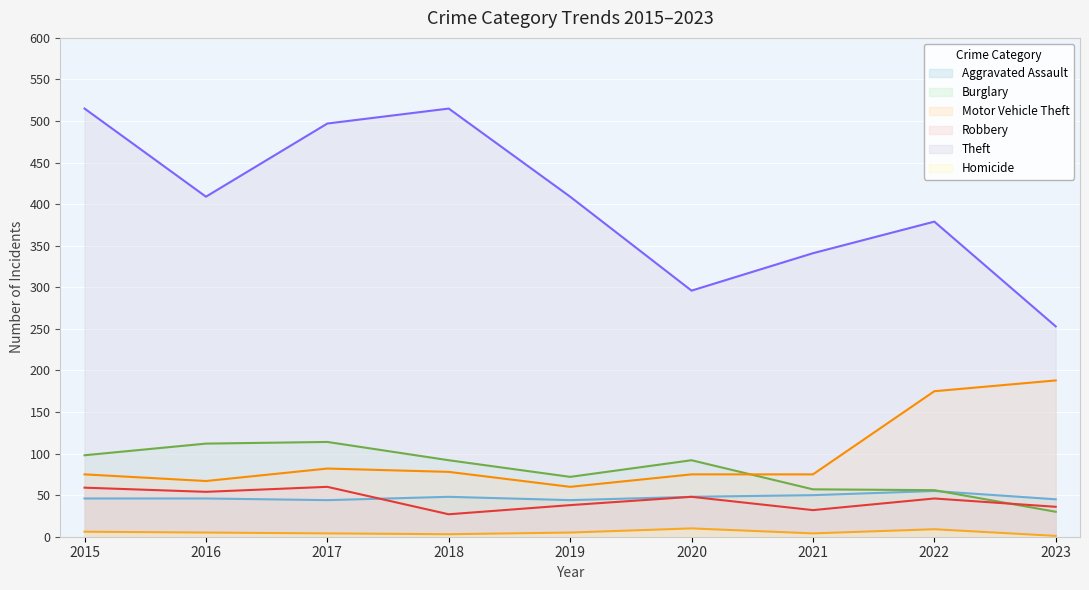

Is the value of Aggravated Assault at 2016 greater than the value of Burglary at 2022?

No